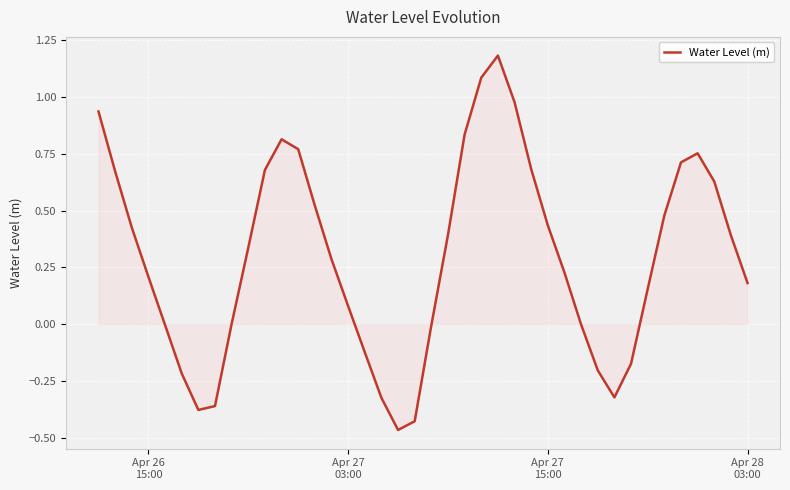

What is the greatest value displayed?

1.2